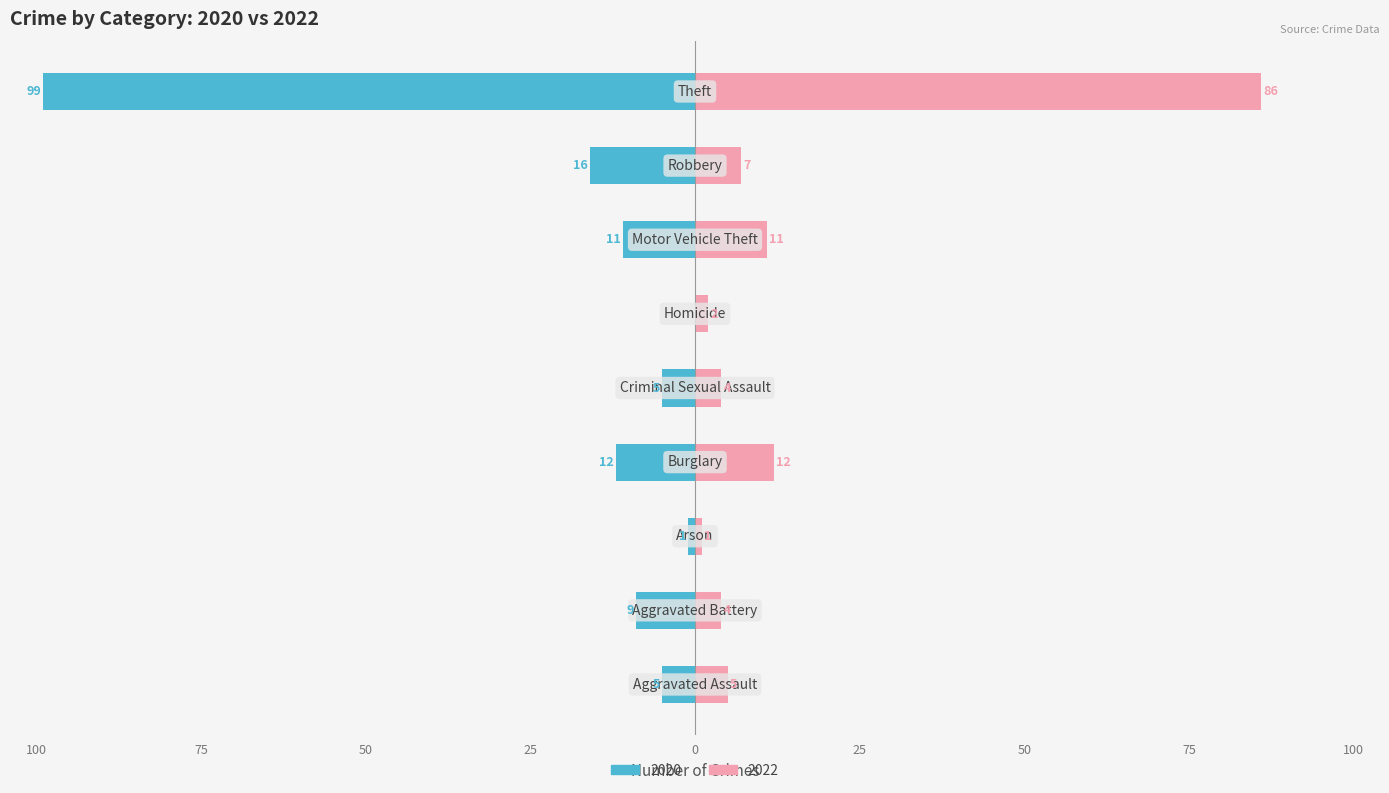

How many values in the 2022 series are below 7?

5